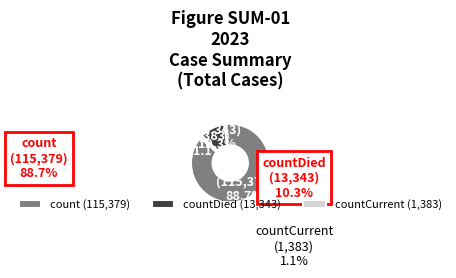

Count the number of slices in the pie.

3